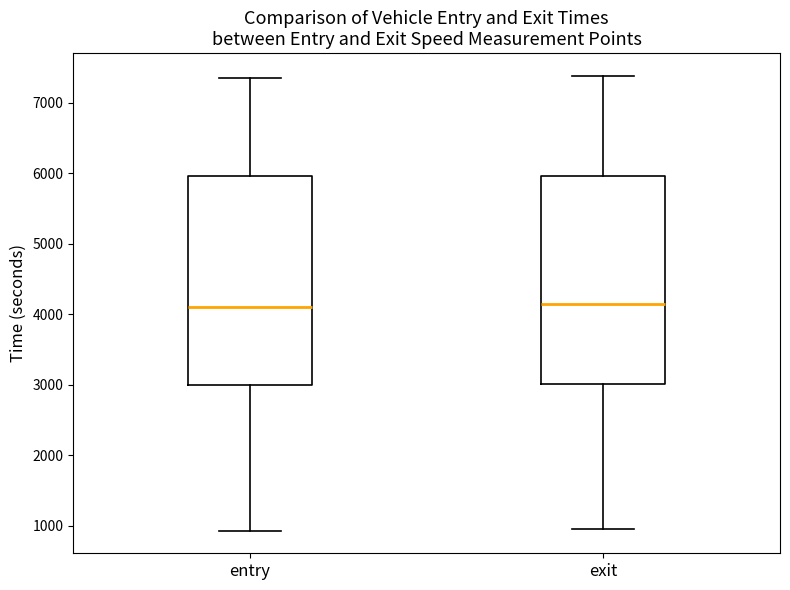

Reading left to right, read every box against the y-axis: the position of its median line, the range the box covers, and the ends of its whiskers. The values are not printed on the chart, so give them approximately, as read against the axis.

entry: median 4100, box 3000 to 6000, whiskers 900 to 7400
exit: median 4100, box 3000 to 6000, whiskers 900 to 7400